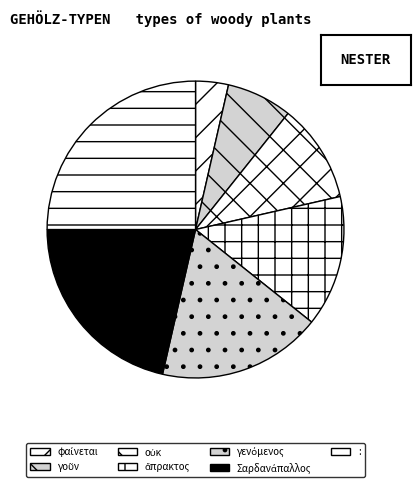

True or false: οὐκ accounts for 24% of the total.

False